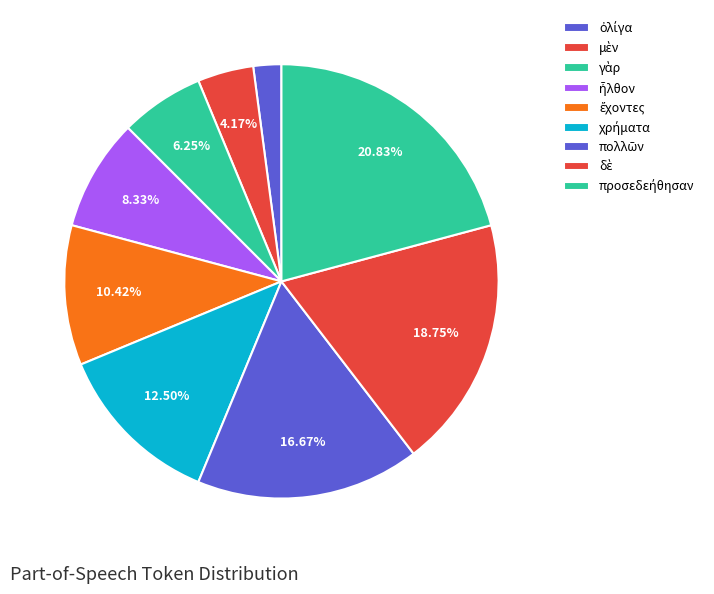

Does προσεδεήθησαν account for over 50% of the chart?

No